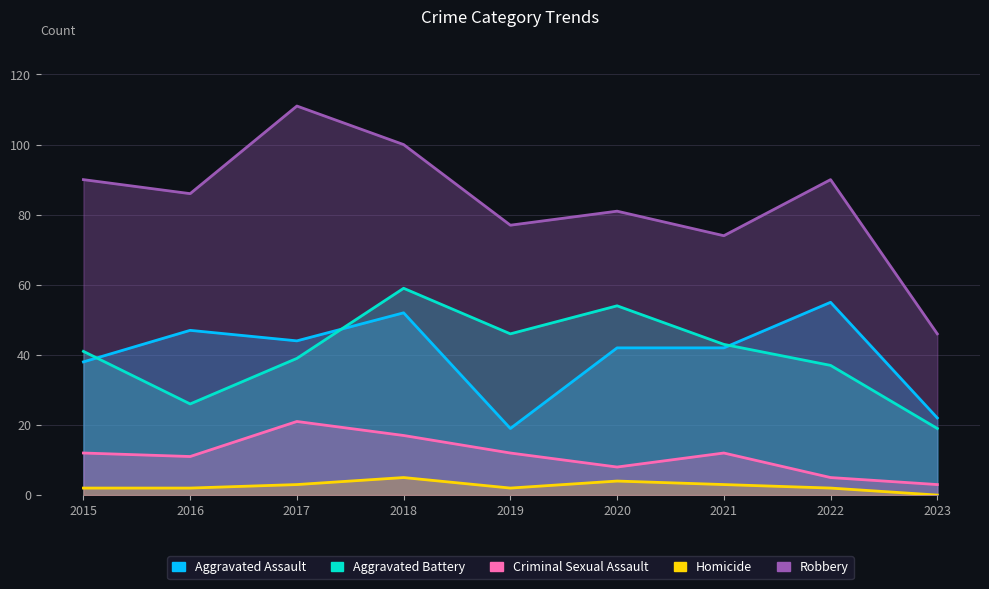

How many values in the Aggravated Battery series are below 41?

4